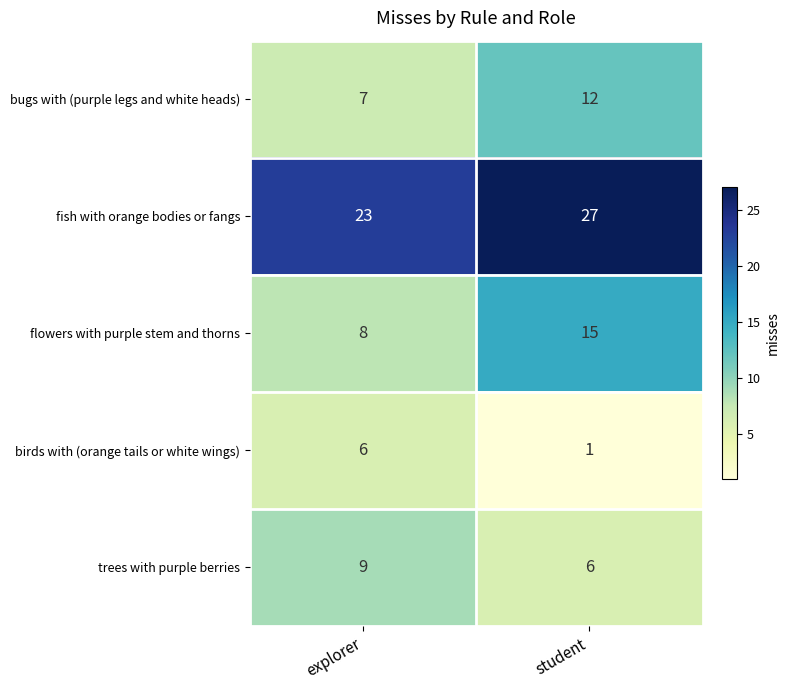

What is the approximate value of flowers with purple stem and thorns at student?

15